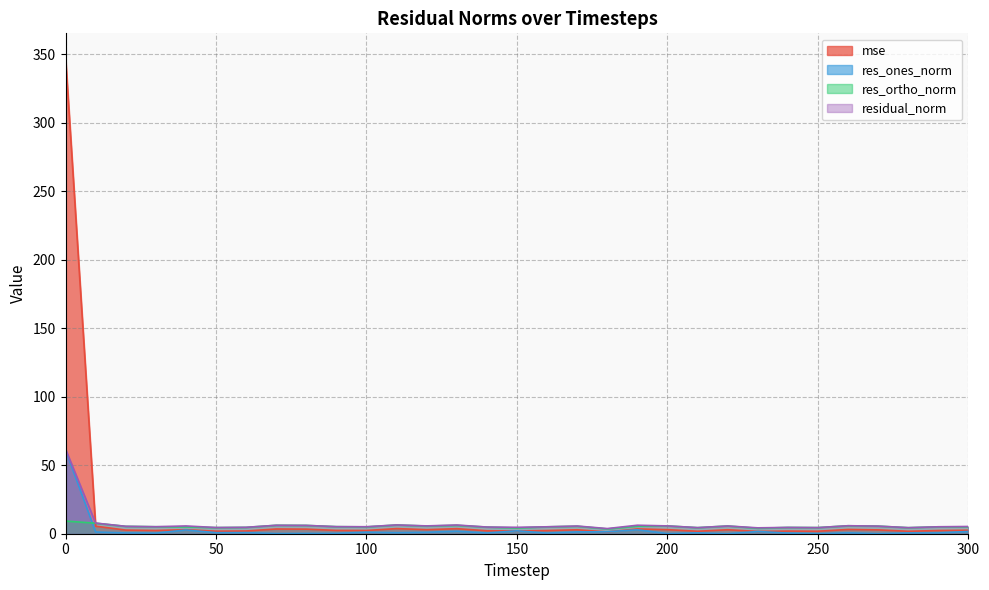

What is the sum of all mse values?

427.2